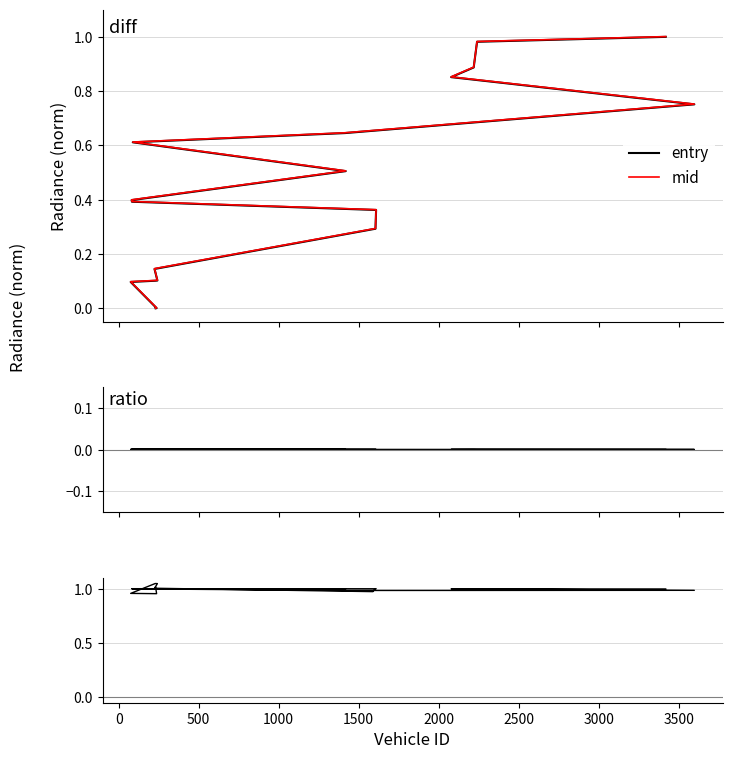

How many lines are shown in the chart?

4